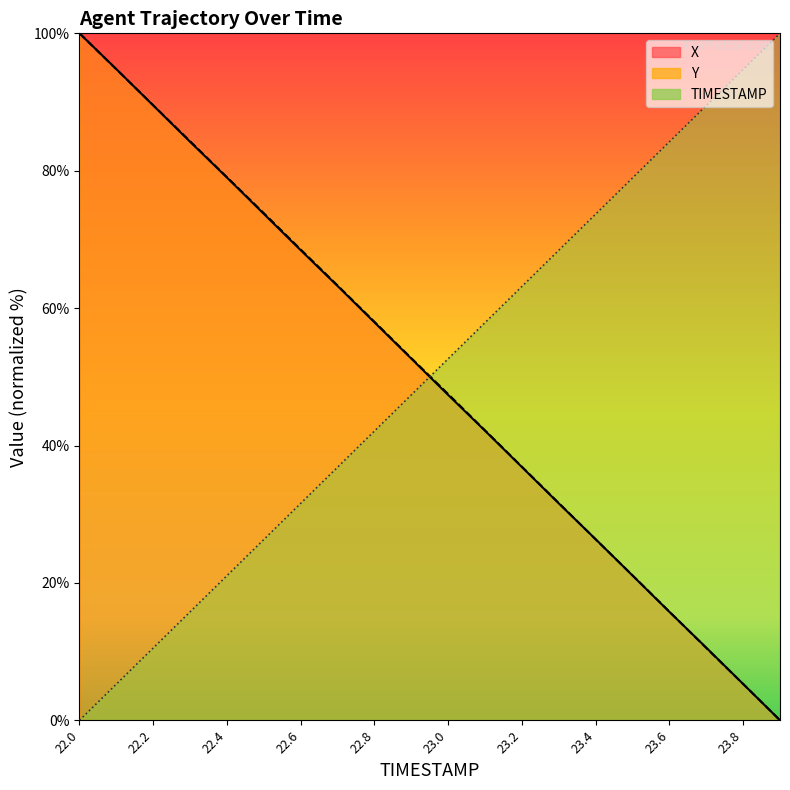

How many lines are shown in the chart?

3